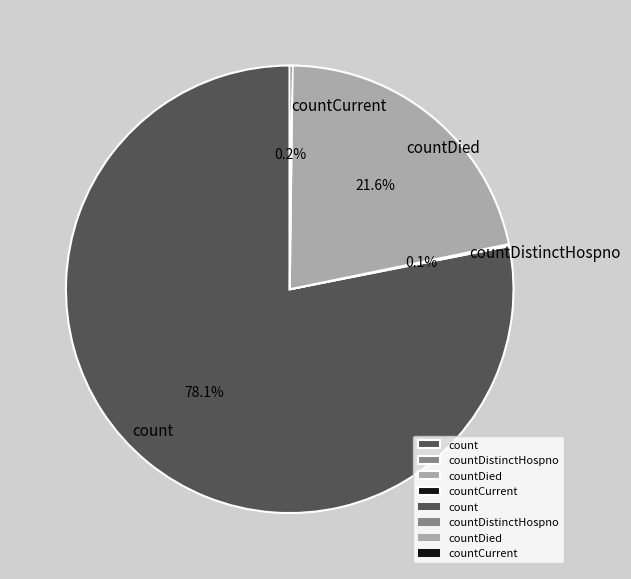

Does count account for over 50% of the chart?

Yes